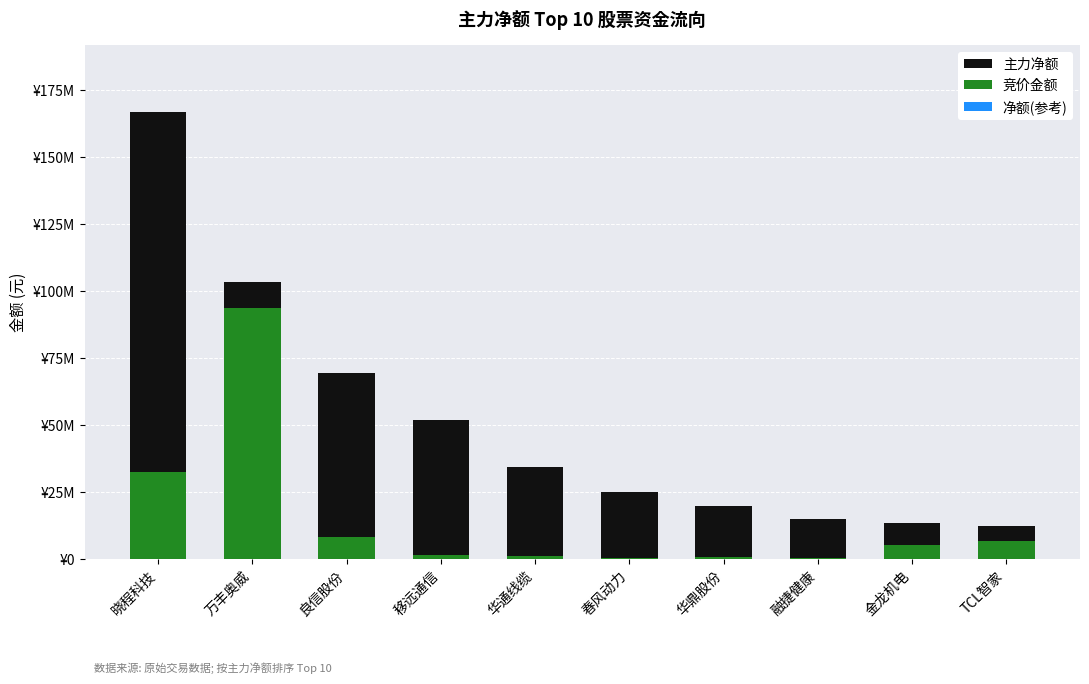

What is the maximum value shown in the chart?

166841518